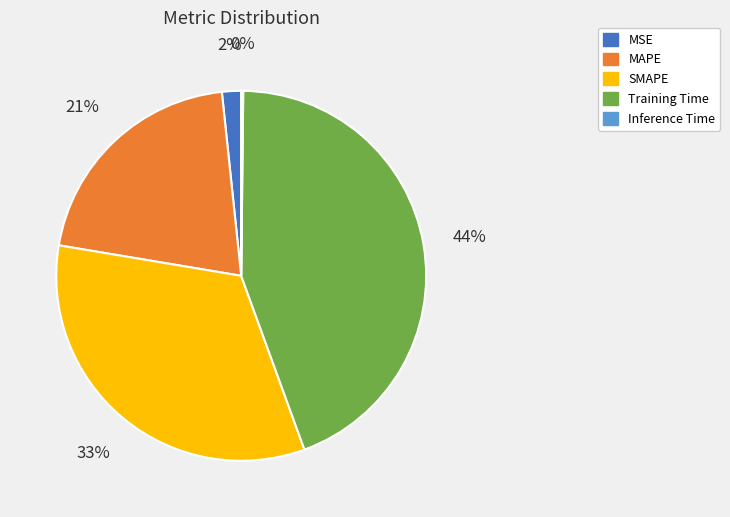

To the nearest percent, what is the combined percentage of MAPE and SMAPE?

54%